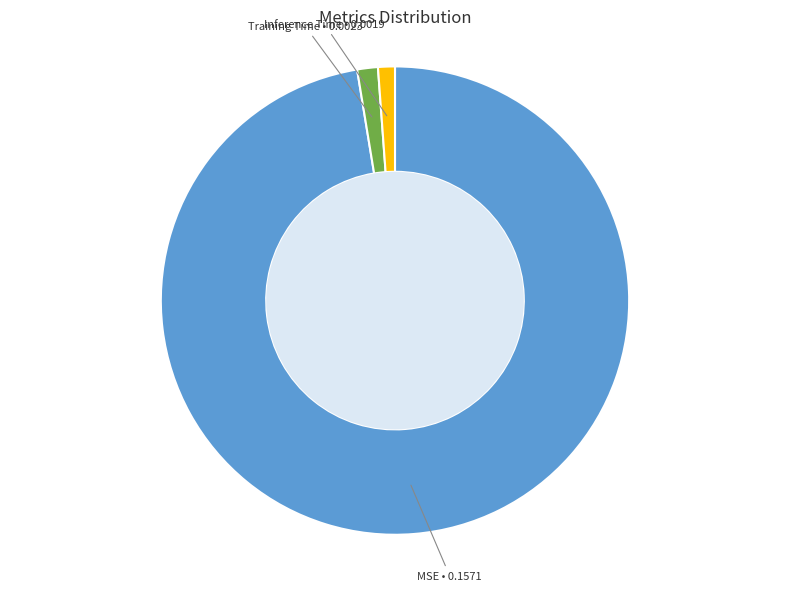

Is there any slice that represents more than half of the pie?

Yes